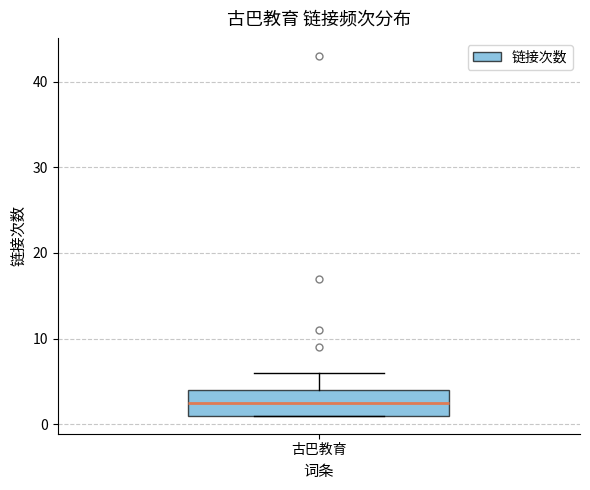

Read this box plot against the y-axis: the position of the median line, the range covered by the box, and the ends of both whiskers. The values are not printed on the chart, so give them approximately, as read against the axis.

median 3, box 1 to 4, whiskers 1 to 6